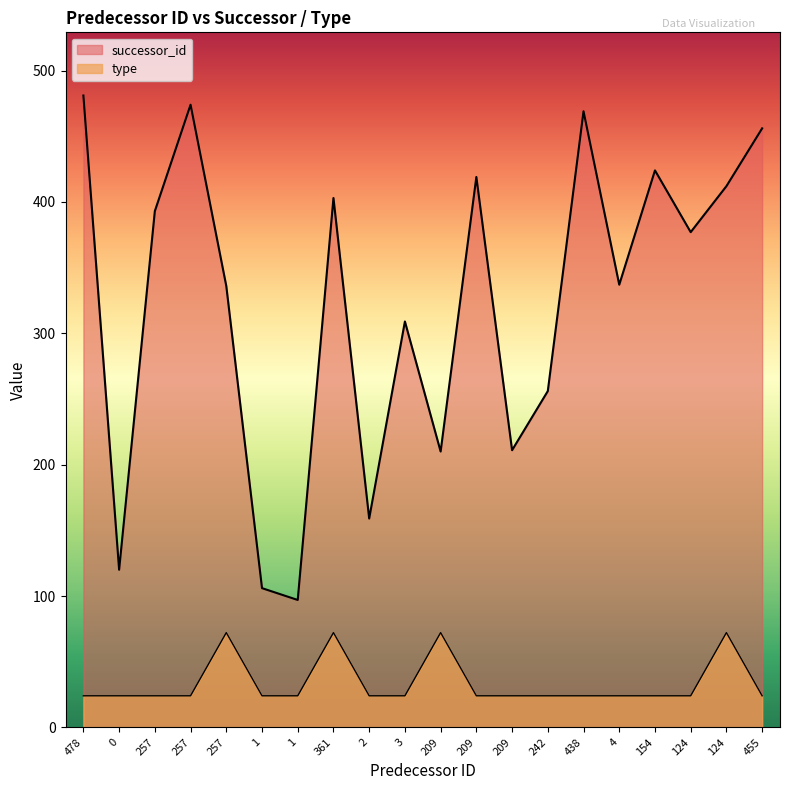

True or false: successor_id and type cross at least once.

False